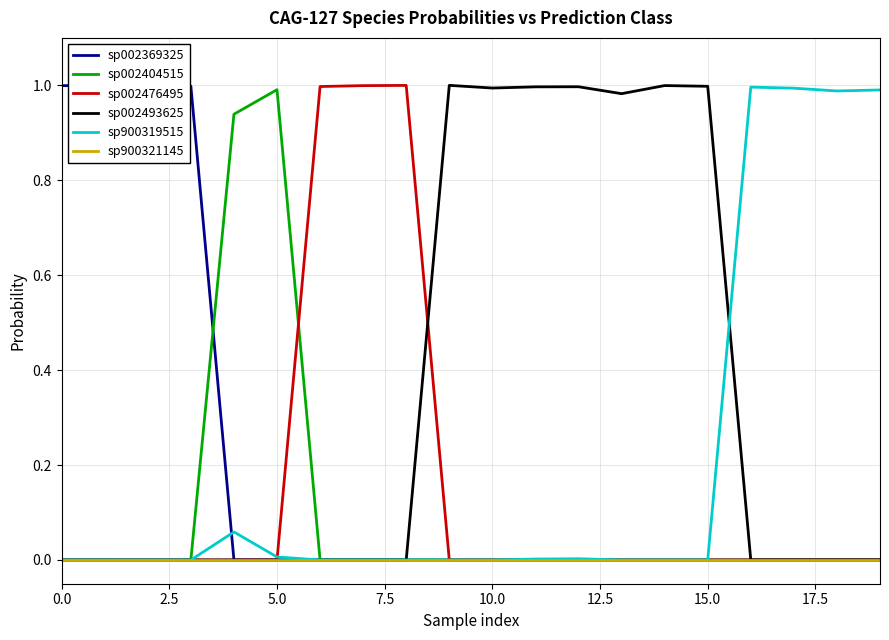

Does the chart display data point markers on the line(s)?

No